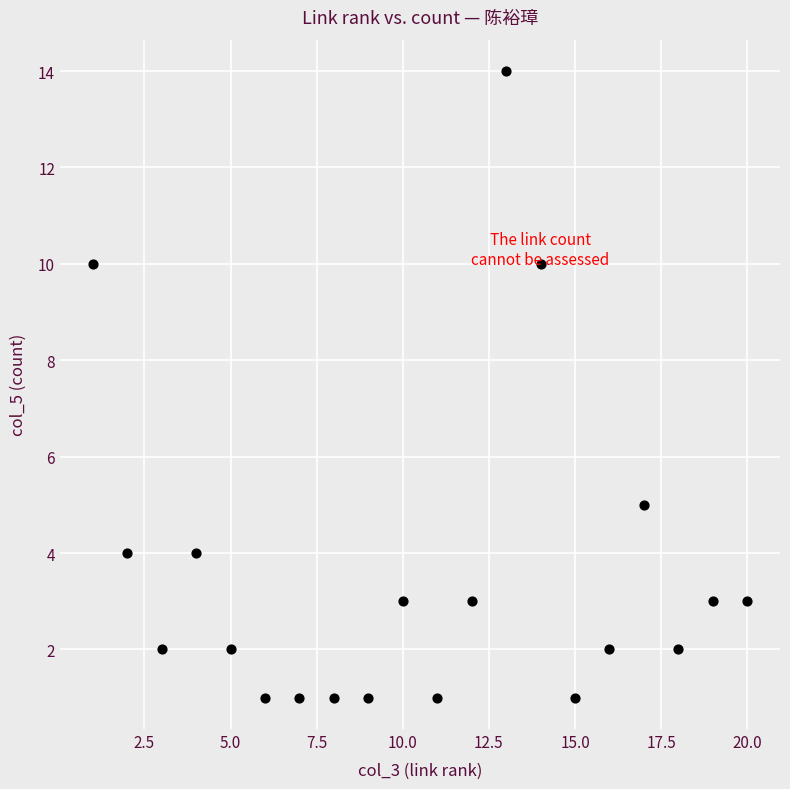

What is the range of Y values (max minus min)?

13